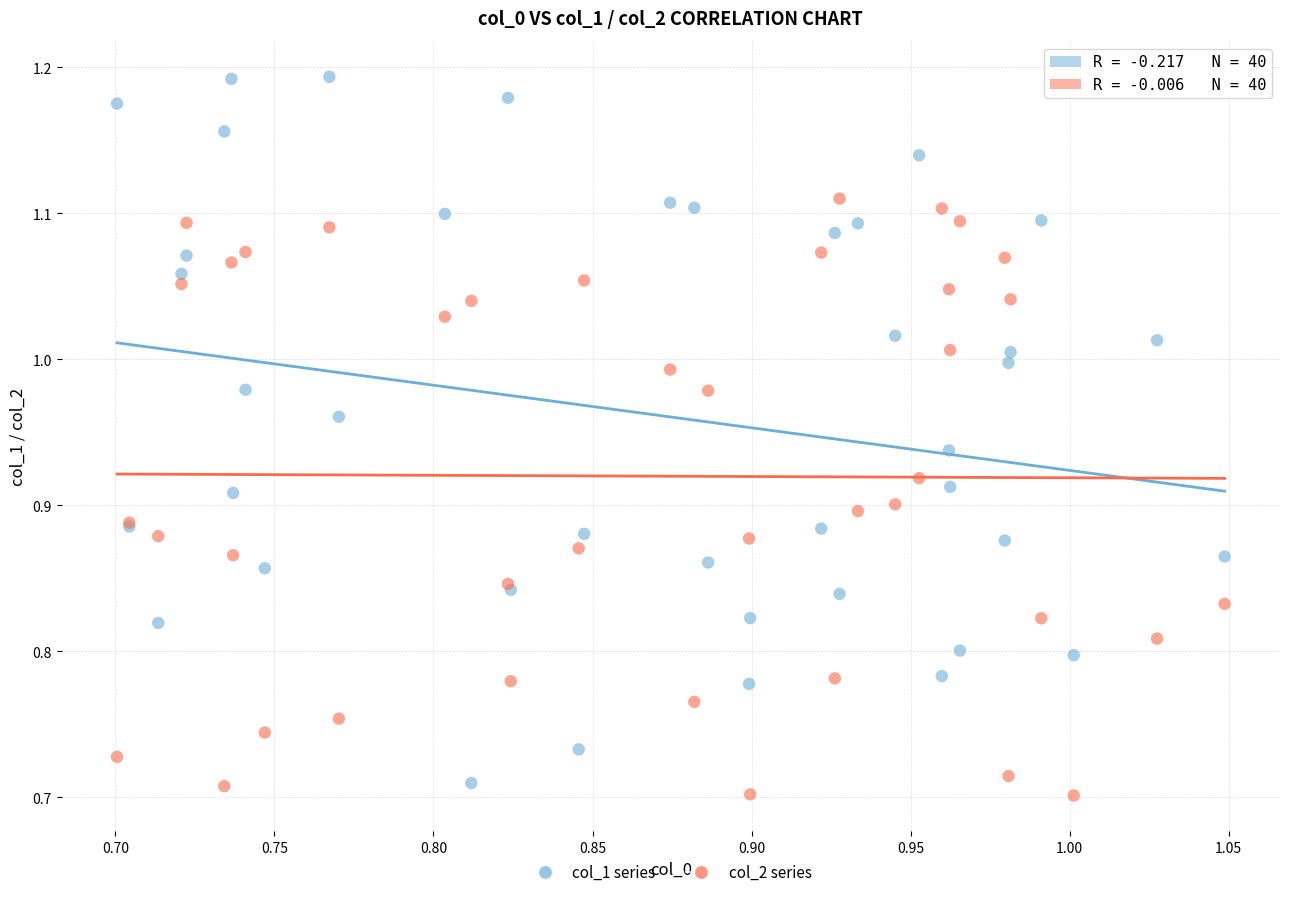

Which series reaches the maximum Y coordinate?

col_1 series